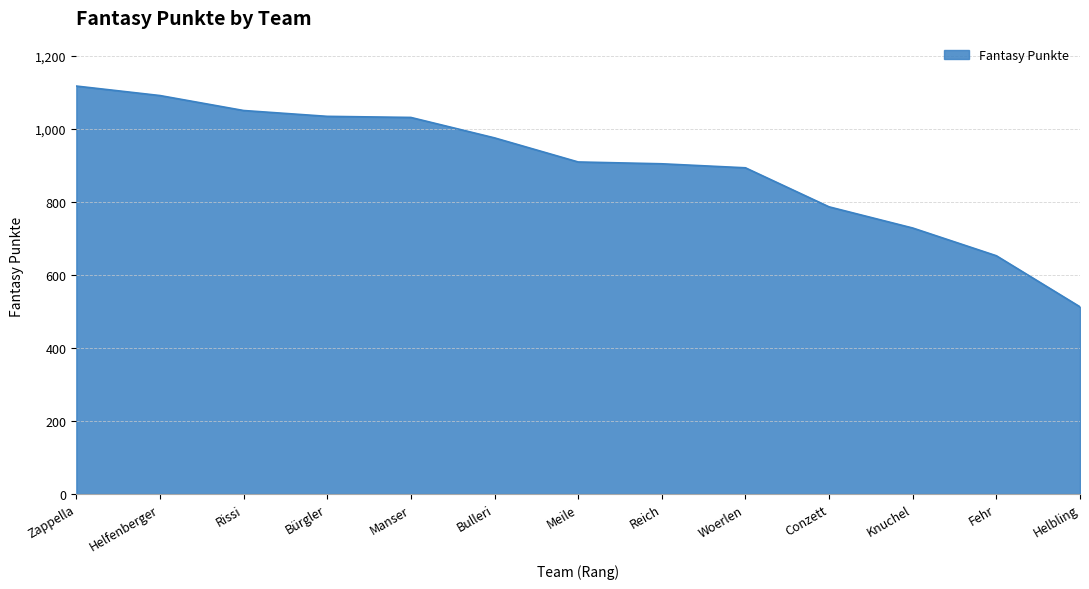

What is the change in value from Zappella to Conzett?

-331